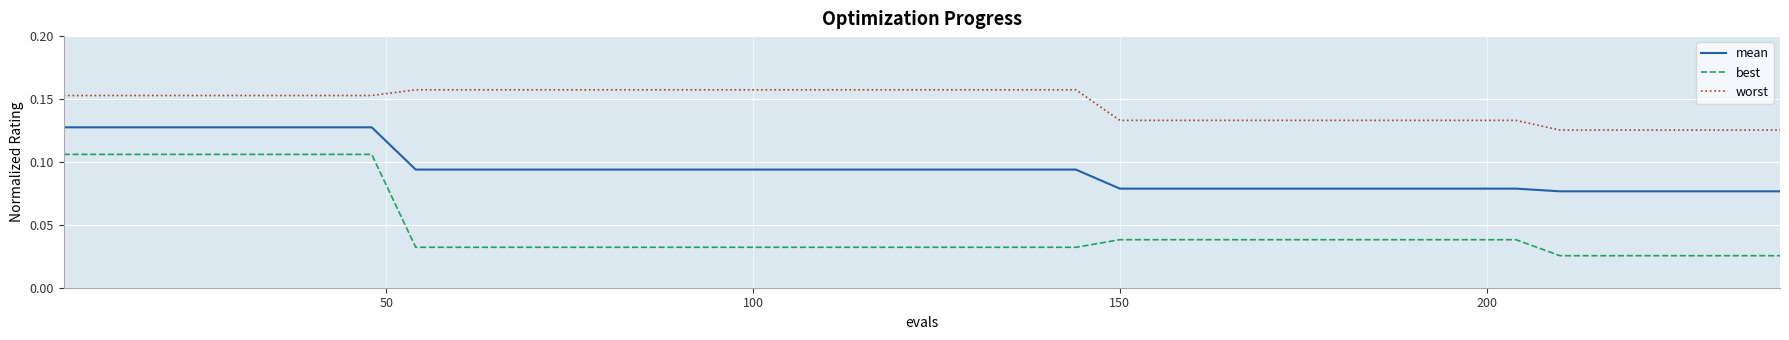

True or false: mean and best cross at least once.

False